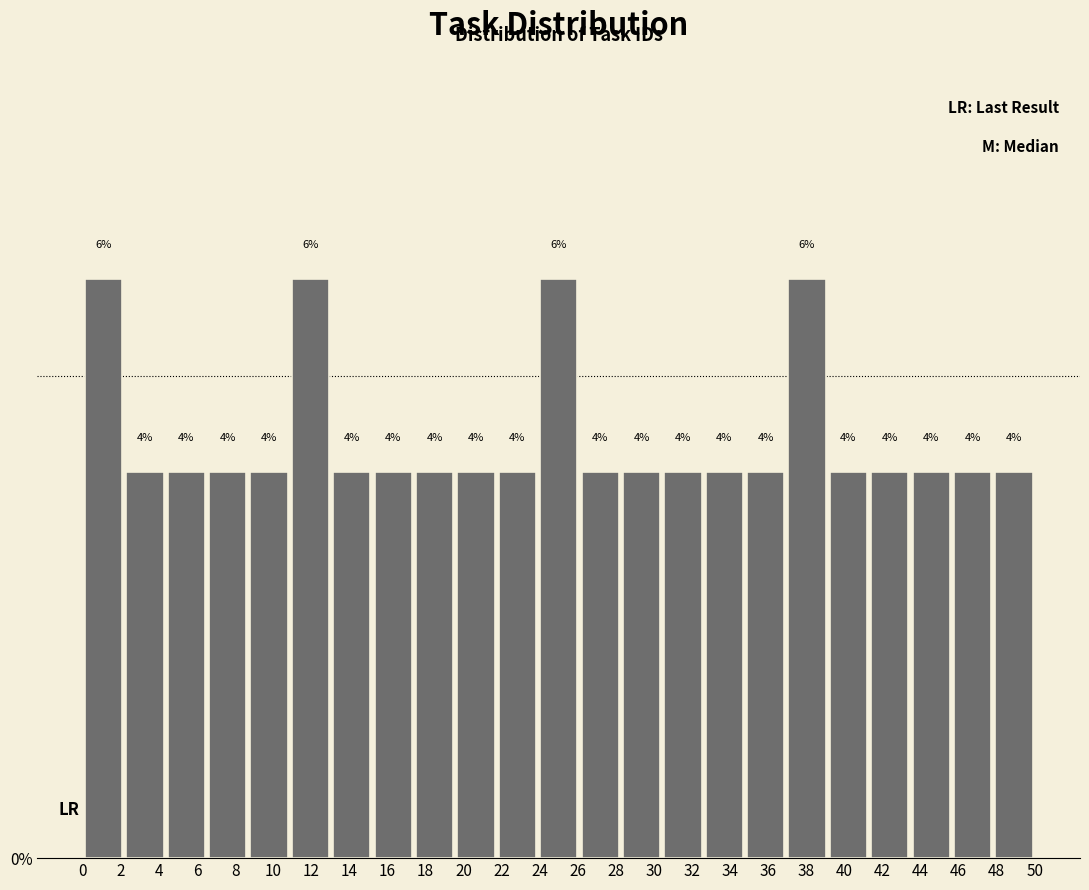

Reading left to right, transcribe this chart: for each bar, give the range it covers on the x-axis and its height. The bar edges are not printed on the chart, so give them approximately, as read against the axis.

0.0 to 2.2: 6
2.2 to 4.4: 4
4.4 to 6.6: 4
6.6 to 8.6: 4
8.6 to 10.8: 4
10.8 to 13.0: 6
13.0 to 15.2: 4
15.2 to 17.4: 4
17.4 to 19.6: 4
19.6 to 21.8: 4
21.8 to 24.0: 4
24.0 to 26.0: 6
26.0 to 28.2: 4
28.2 to 30.4: 4
30.4 to 32.6: 4
32.6 to 34.8: 4
34.8 to 37.0: 4
37.0 to 39.2: 6
39.2 to 41.4: 4
41.4 to 43.4: 4
43.4 to 45.6: 4
45.6 to 47.8: 4
47.8 to 50.0: 4